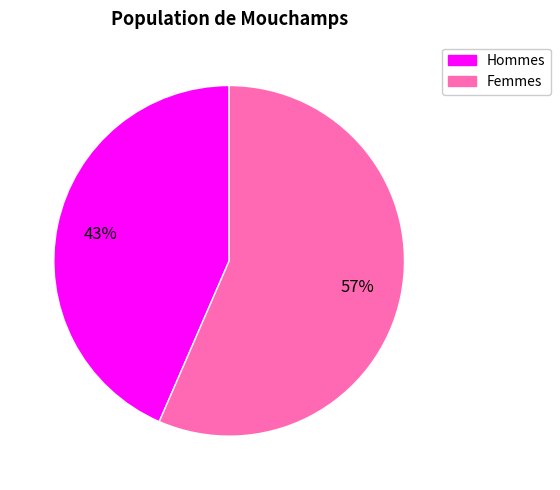

Is there any slice that represents more than half of the pie?

Yes